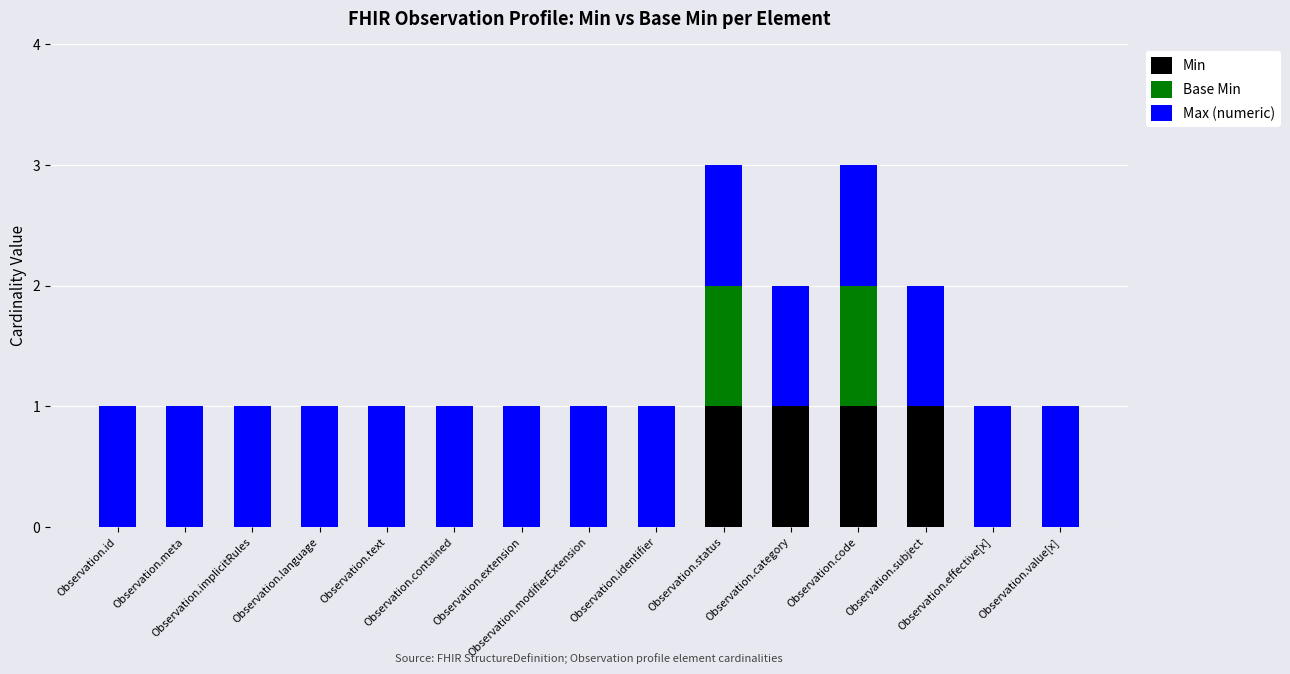

Count the number of data series in this chart.

3